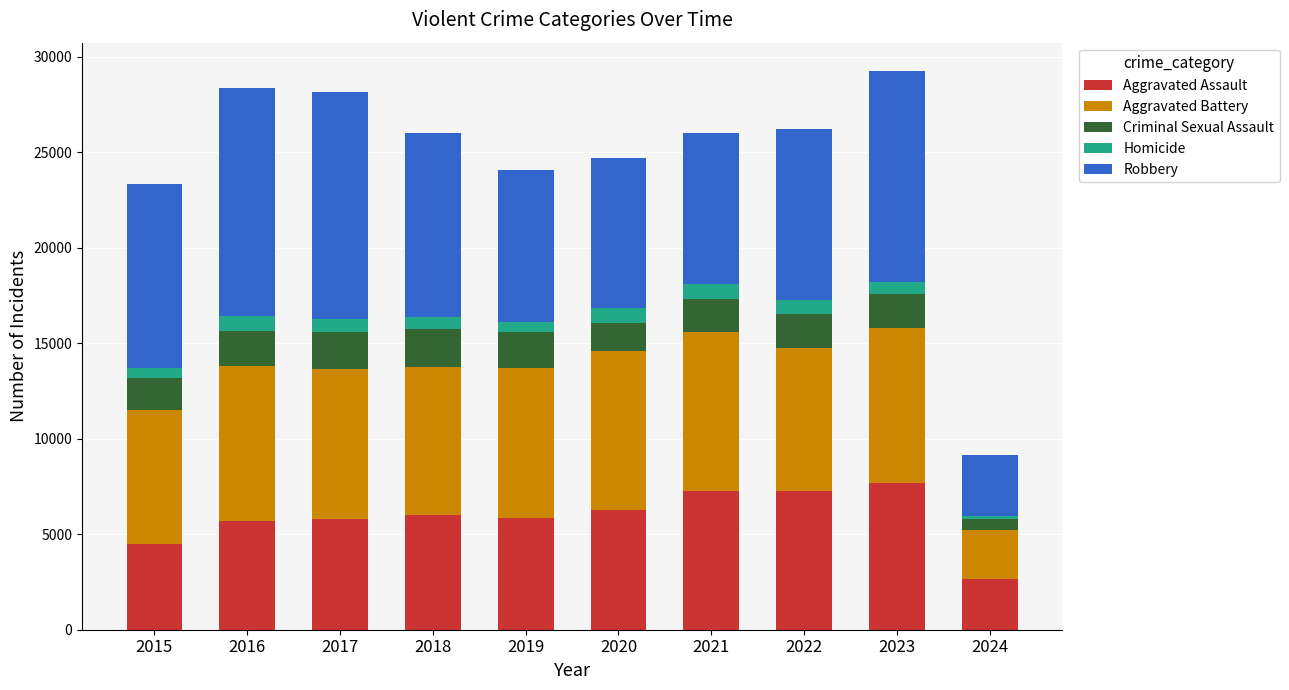

True or false: Aggravated Assault has a value of 2763 at 2019.

False